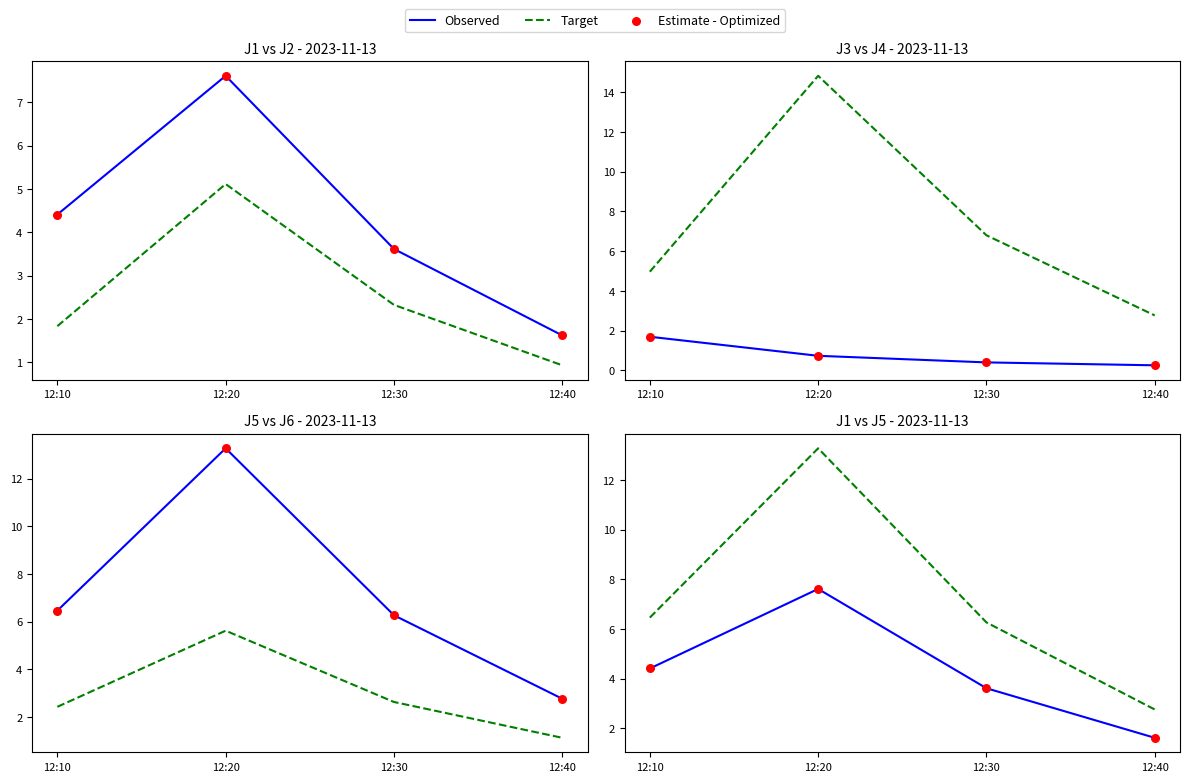

What are all the series names shown in the legend?

Observed, Target, Estimate - Optimized